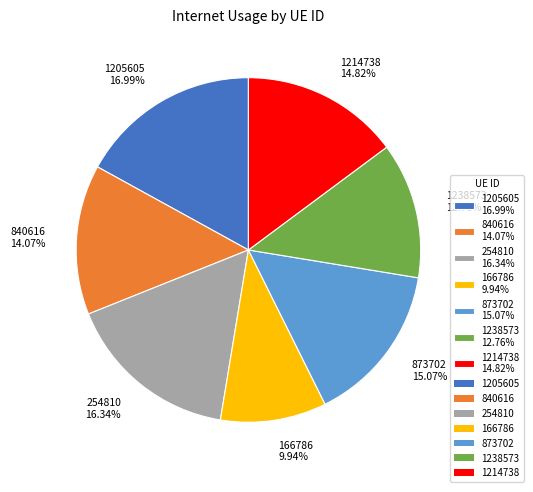

Count the number of slices in the pie.

7